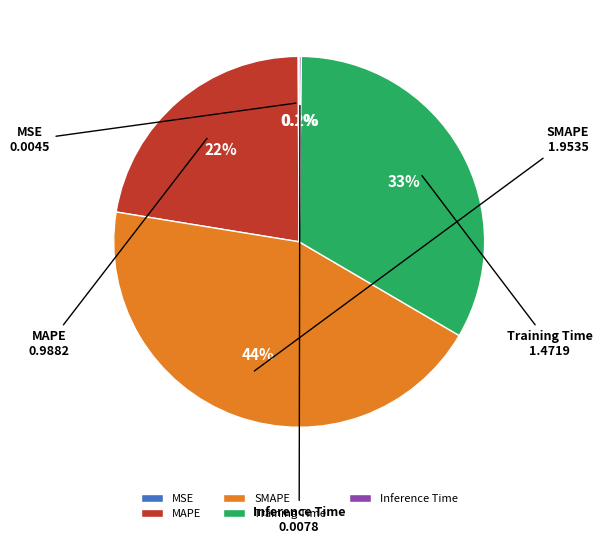

What percentage is the SMAPE slice, to the nearest percent?

44%